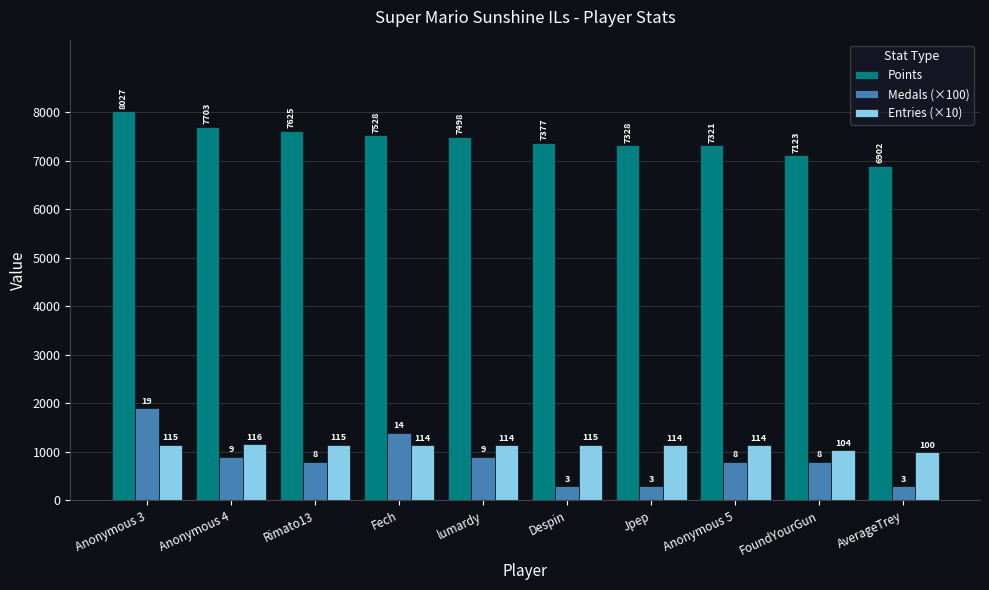

At how many categories does at least one series exceed 7632?

2